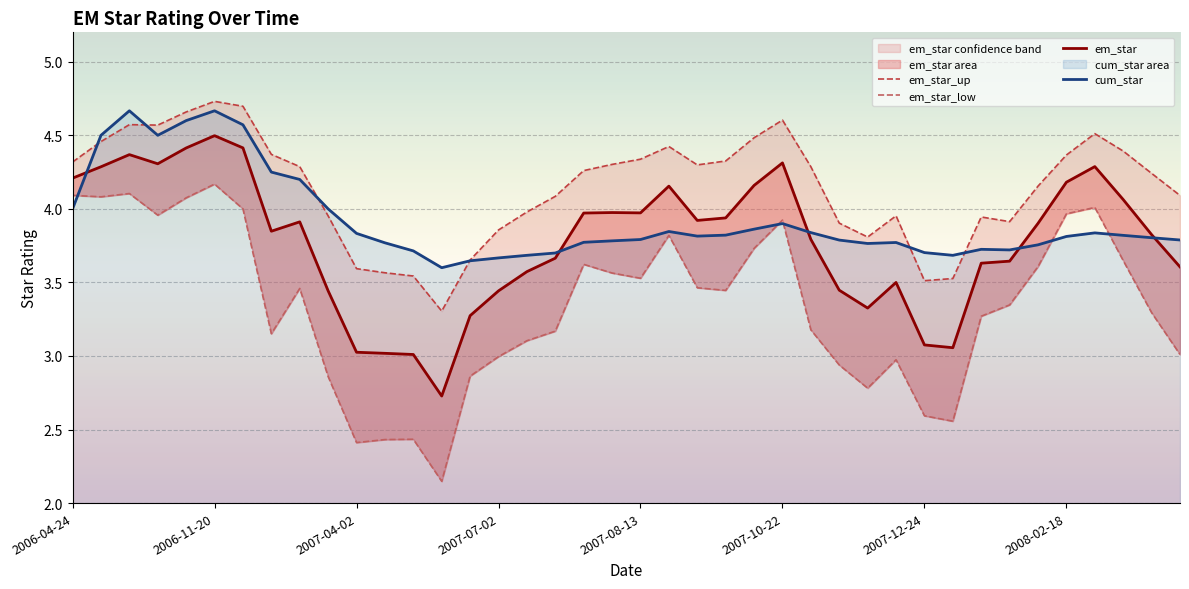

Is the value of em_star at 2006-04-24 greater than the value of em_star_up at 17?

Yes